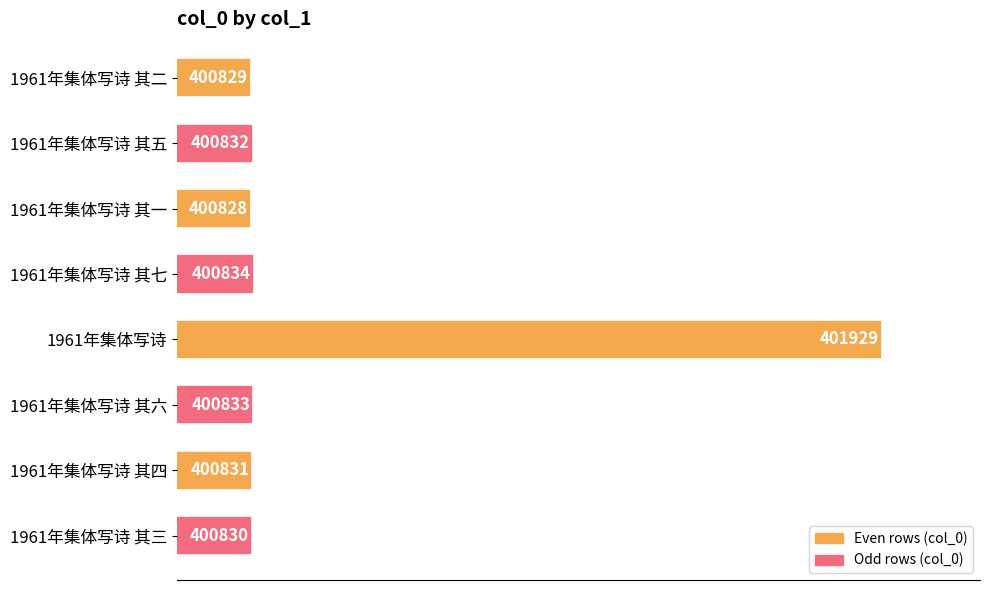

What is the smallest value displayed?

400828